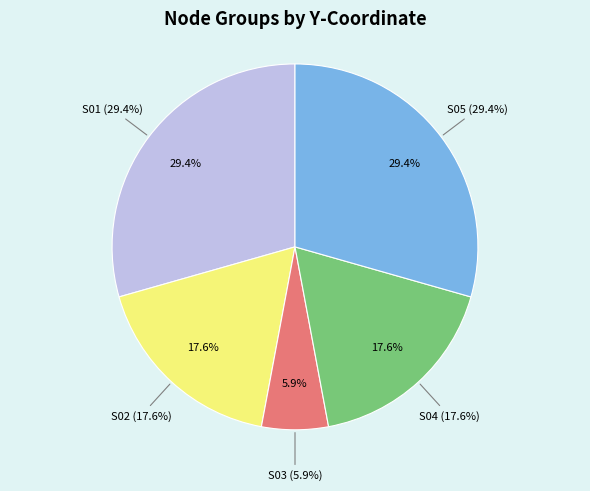

Between S01 and S02, which is larger?

S01